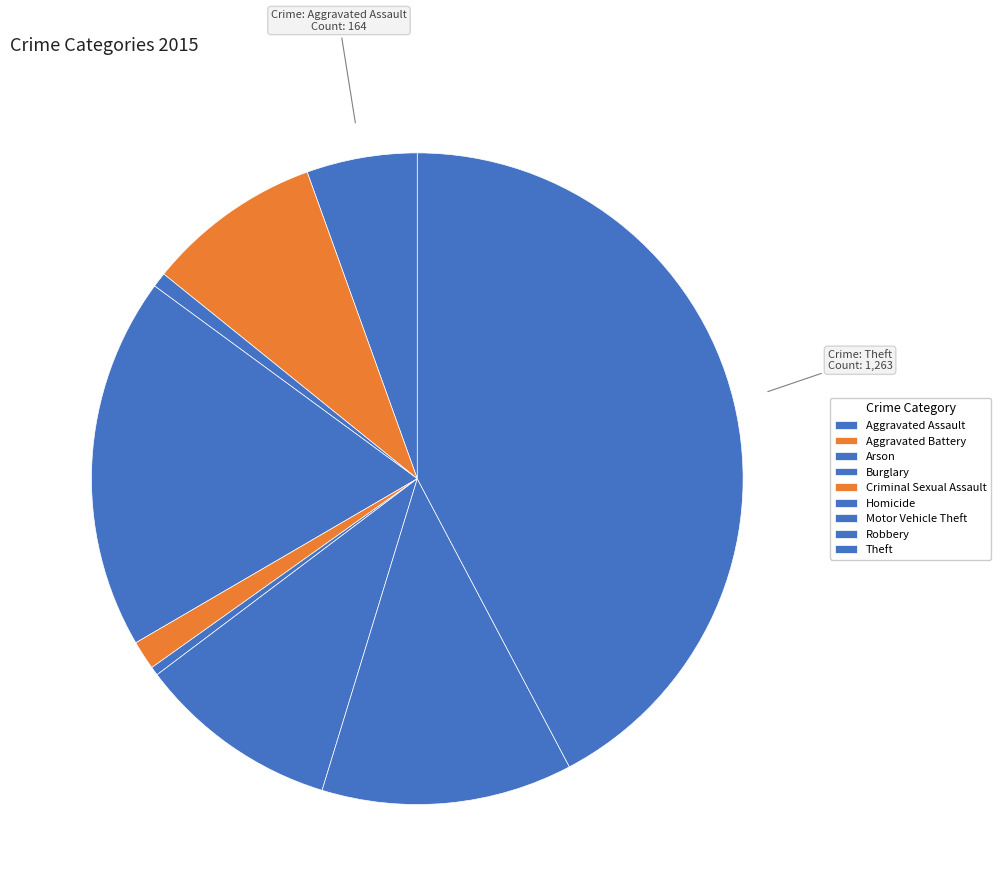

Which category has the smallest portion of the pie?

Homicide